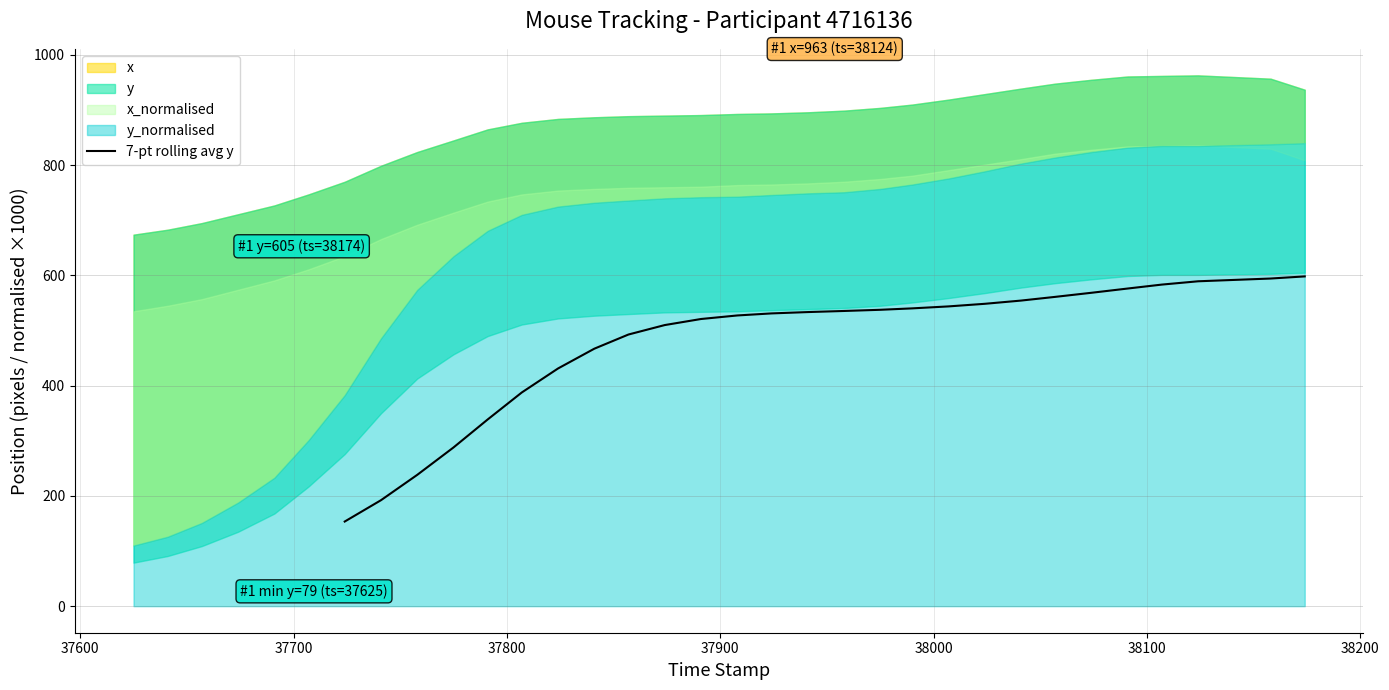

Is it true that the value at 25 is 847.8?

False